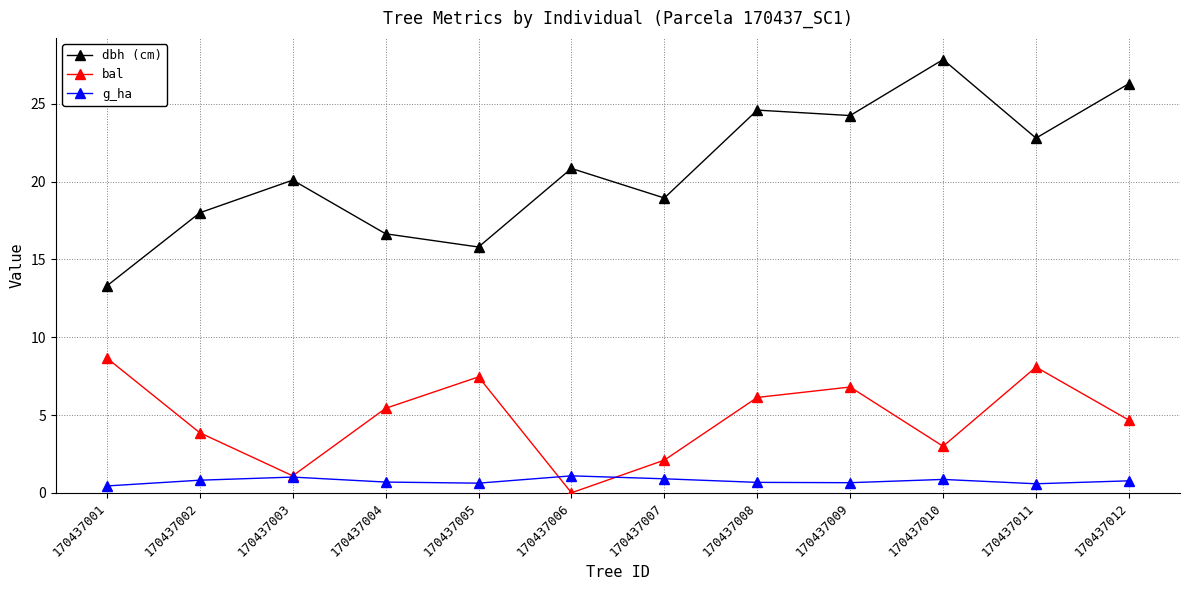

What is the spread (max minus min) of values at 170437011?

22.2